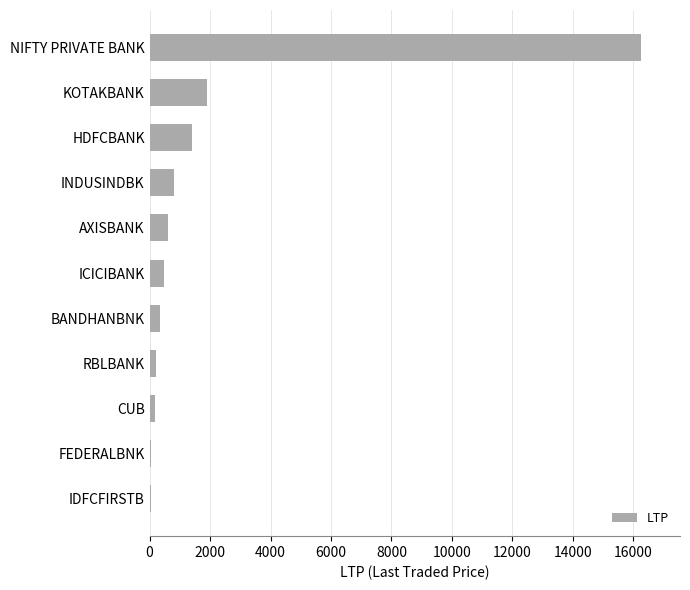

Does the chart contain stacked bars?

No